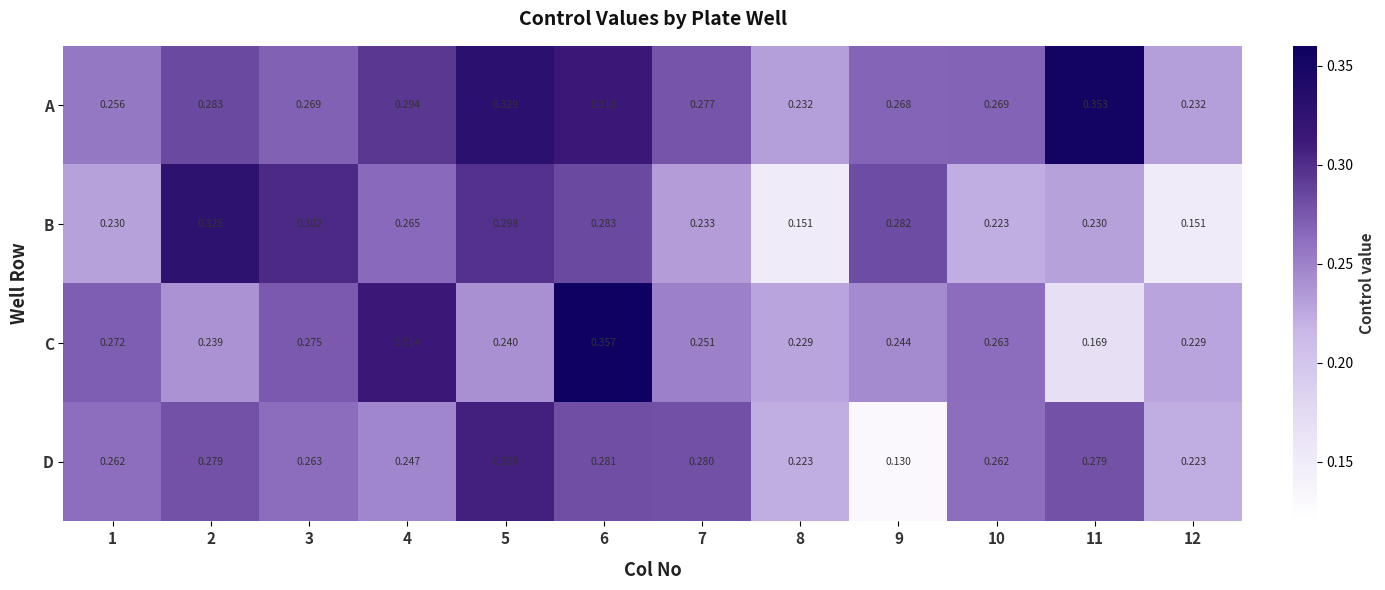

Which series has the largest total across all categories?

A